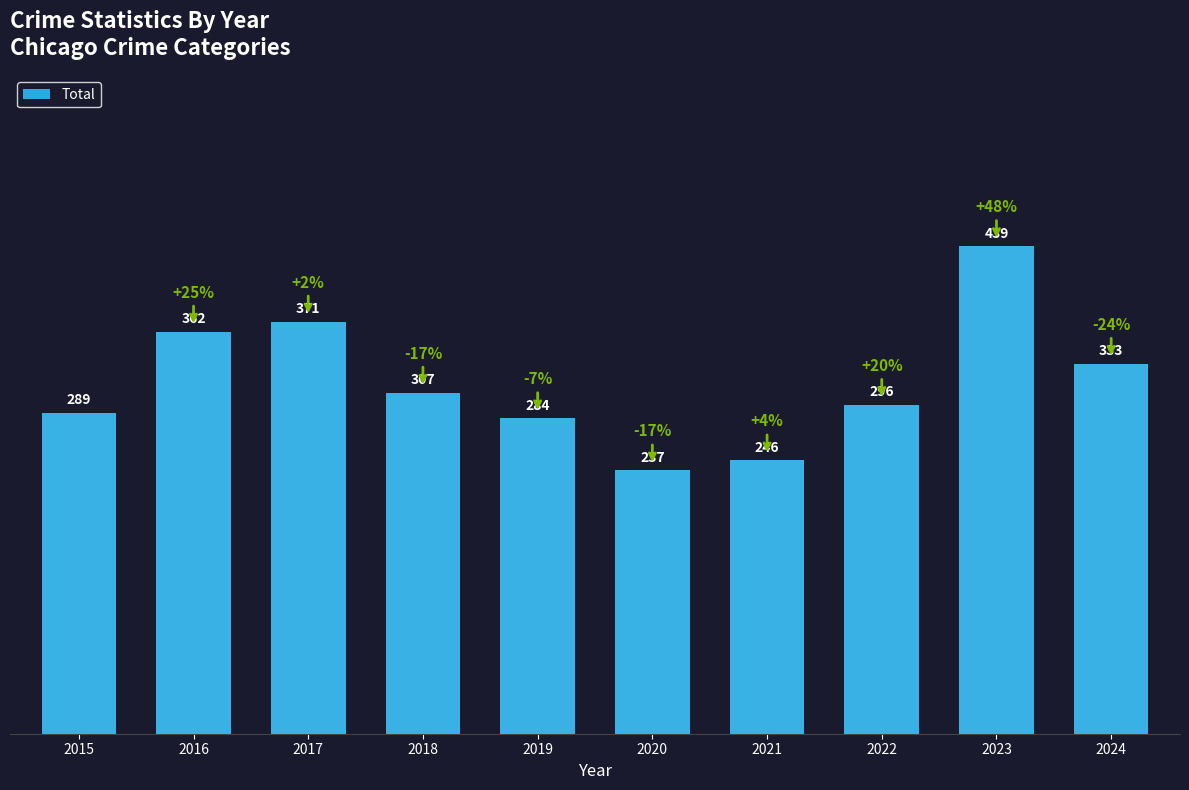

What is the value of the 6th bar from the left?

237